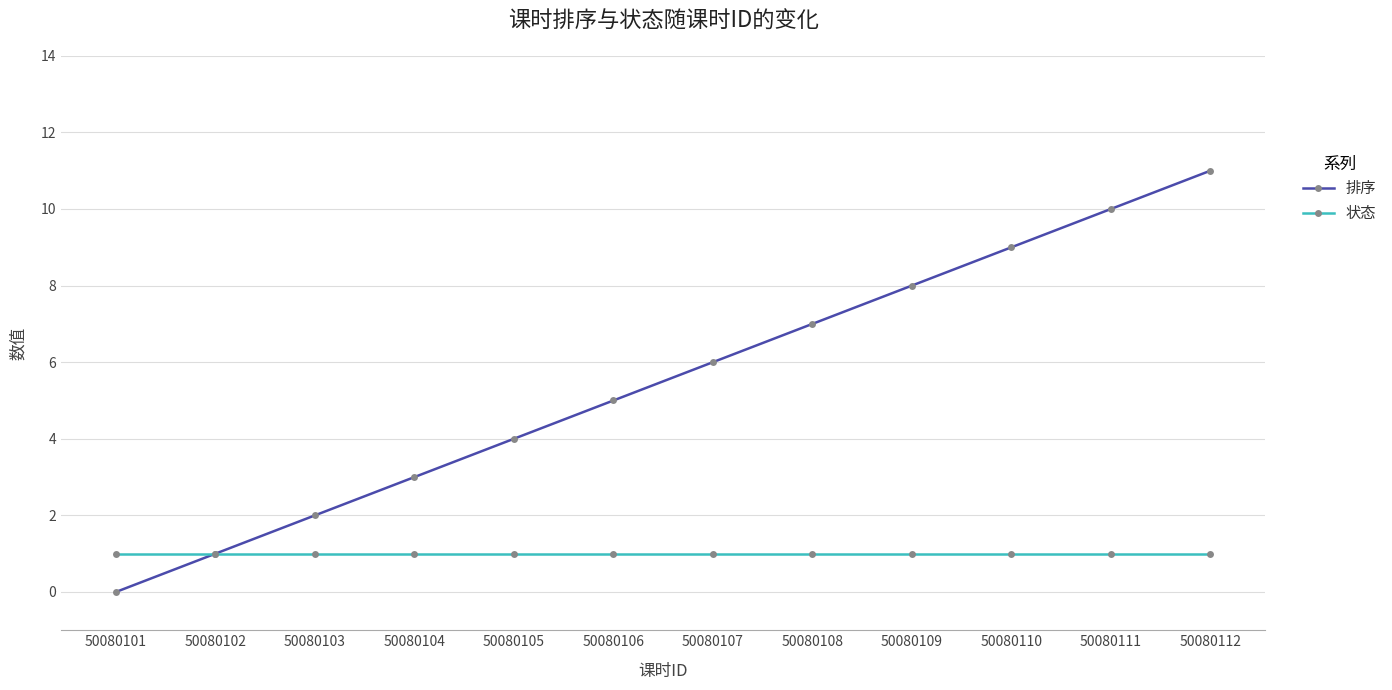

True or false: 排序 has more than 1 interior local peaks.

False